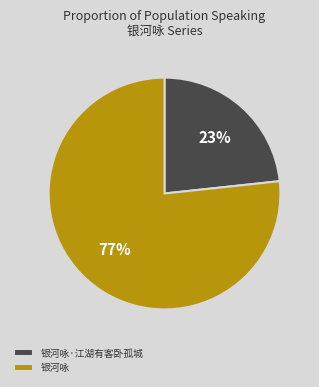

Which category has the biggest portion of the pie?

银河咏